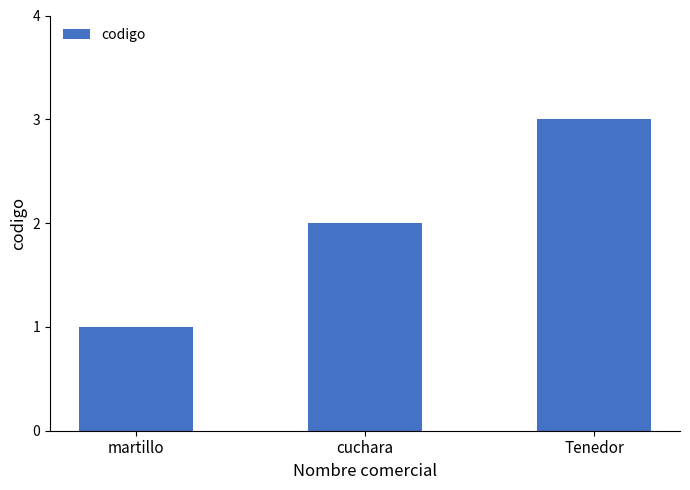

At which category does the chart reach its peak across all series?

Tenedor